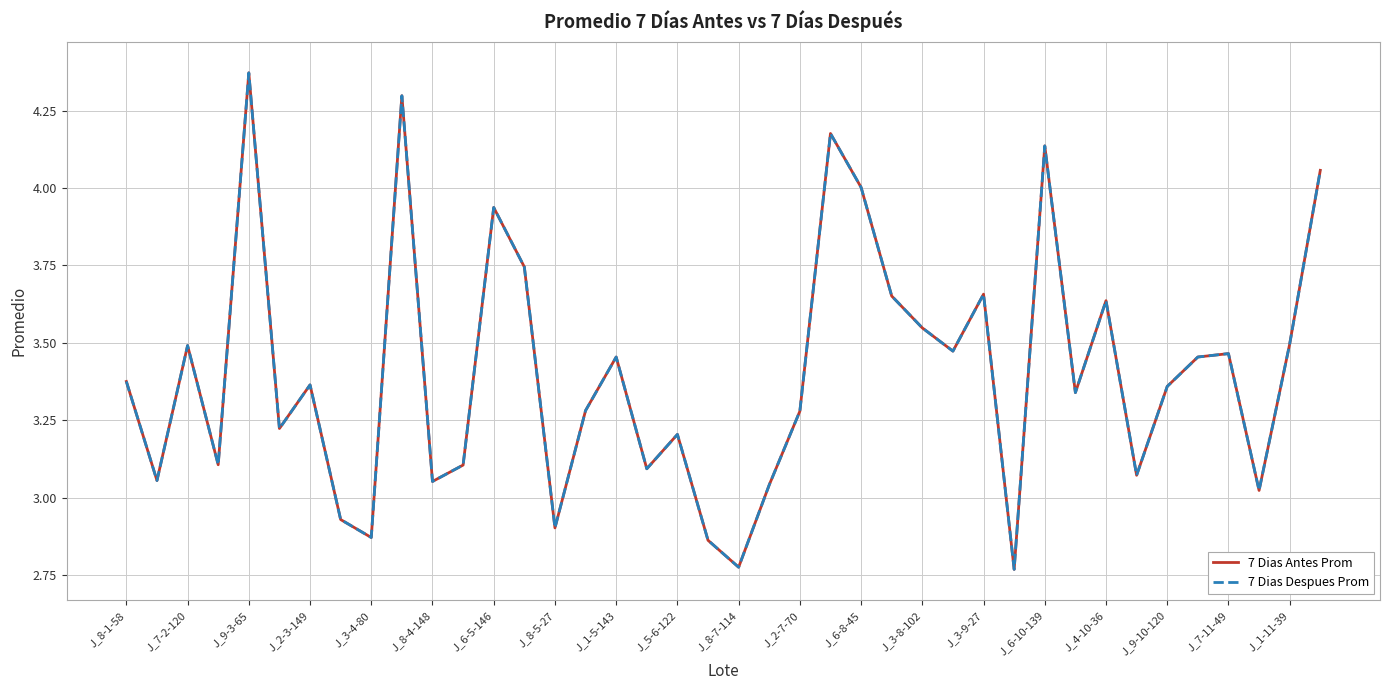

True or false: 7 Dias Antes Prom and 7 Dias Despues Prom cross at least once.

False